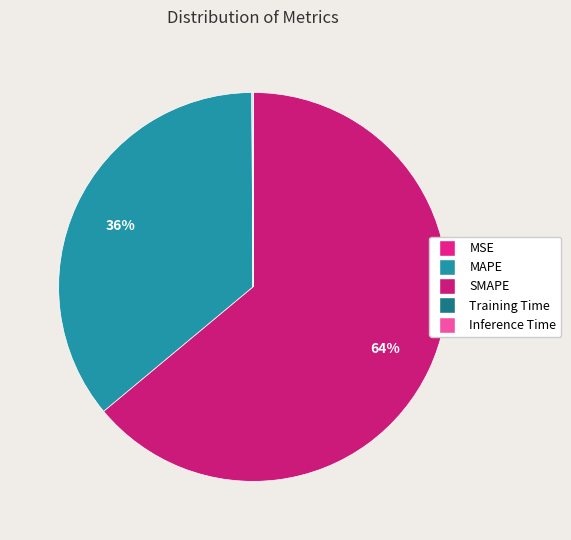

How many segments does this pie chart have?

5